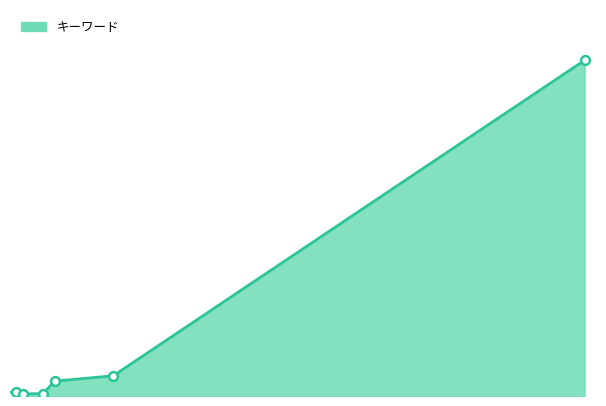

Does the chart have visible grid lines?

No